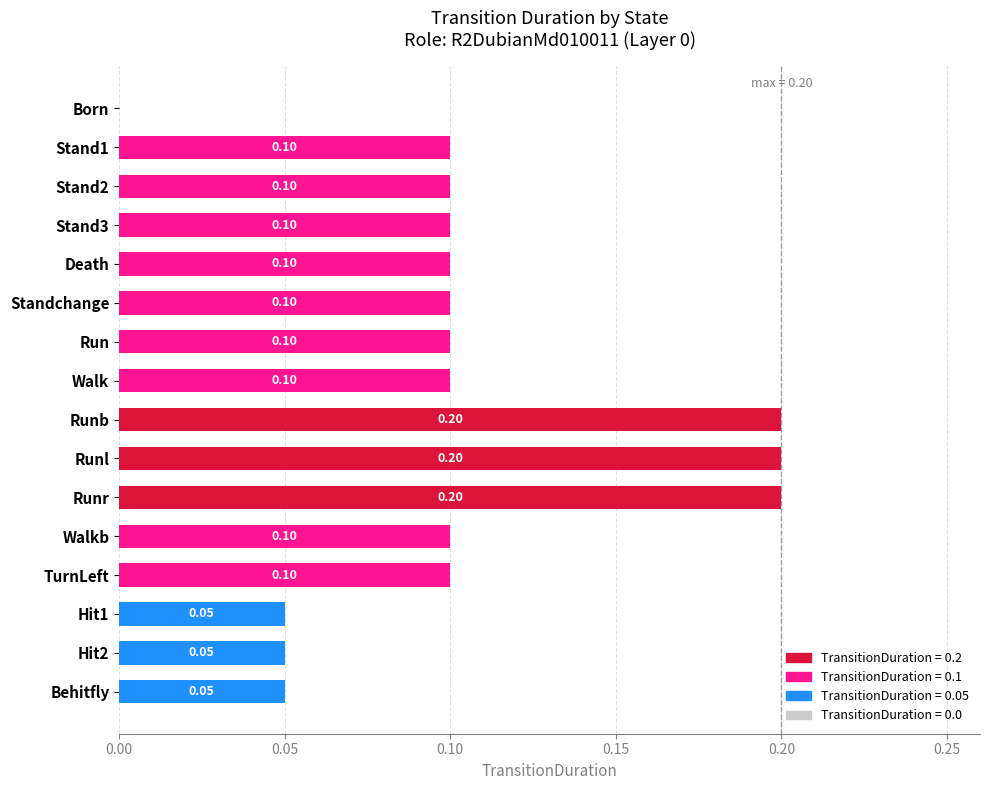

Are the bars horizontal?

Yes